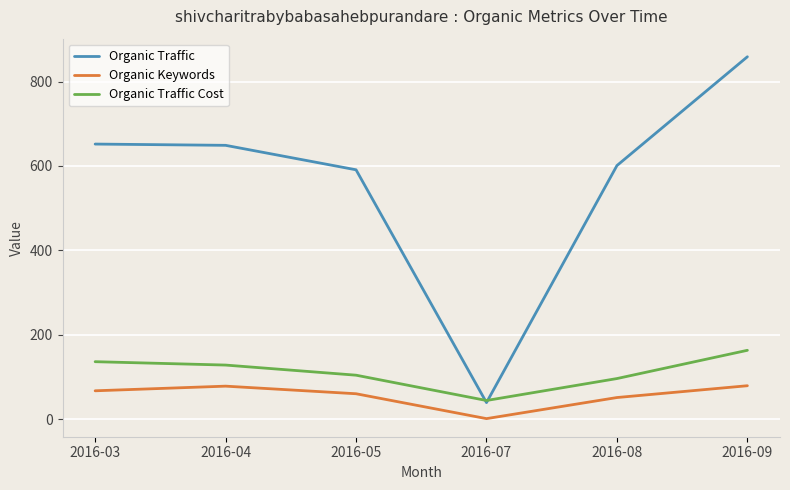

What is the greatest value displayed?

859